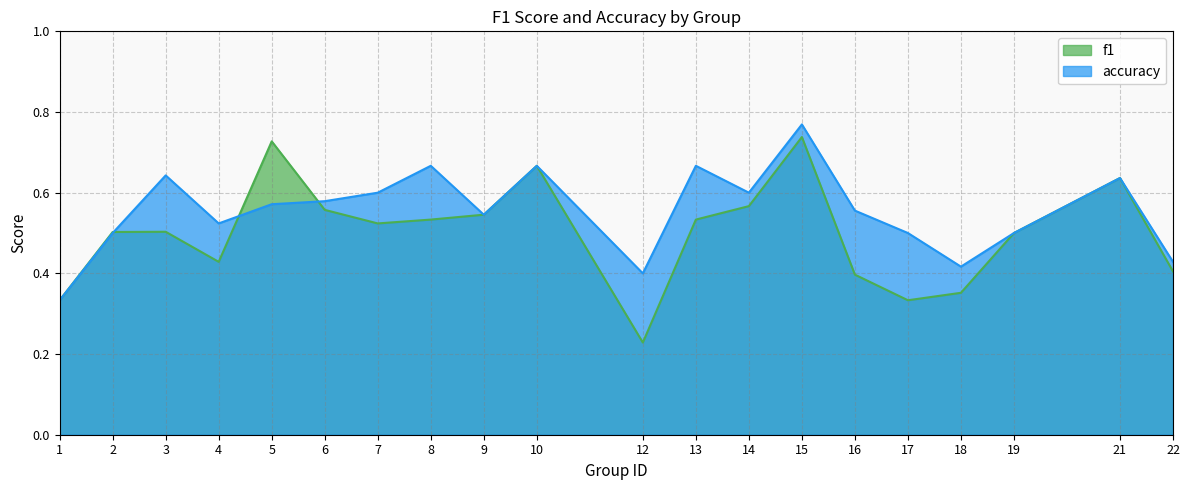

At which label does accuracy reach its minimum?

1